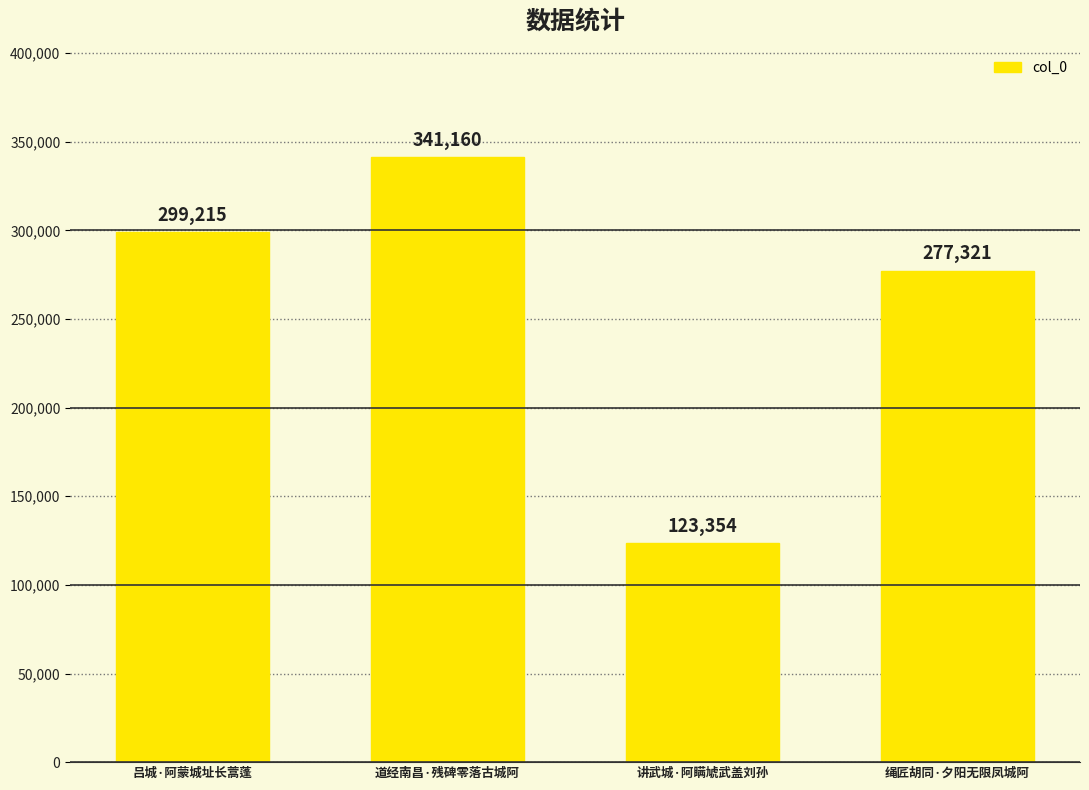

What is the sum of the values at 绳匠胡同·夕阳无限凤城阿 and 讲武城·阿瞒虓武盖刘孙?

400675